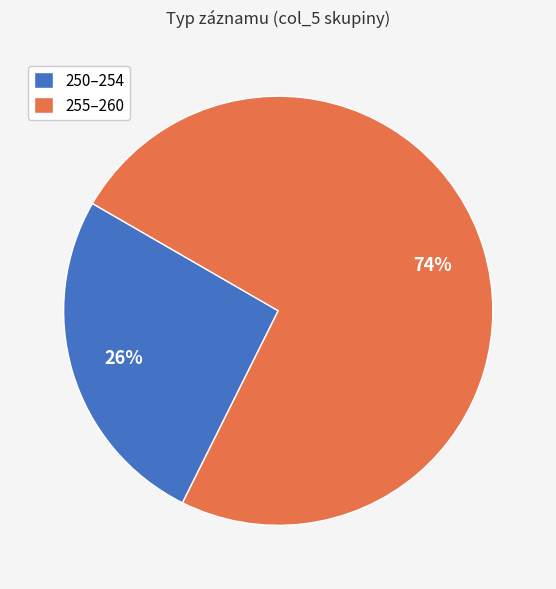

Is it true that 255–260 is 74% of the pie?

True